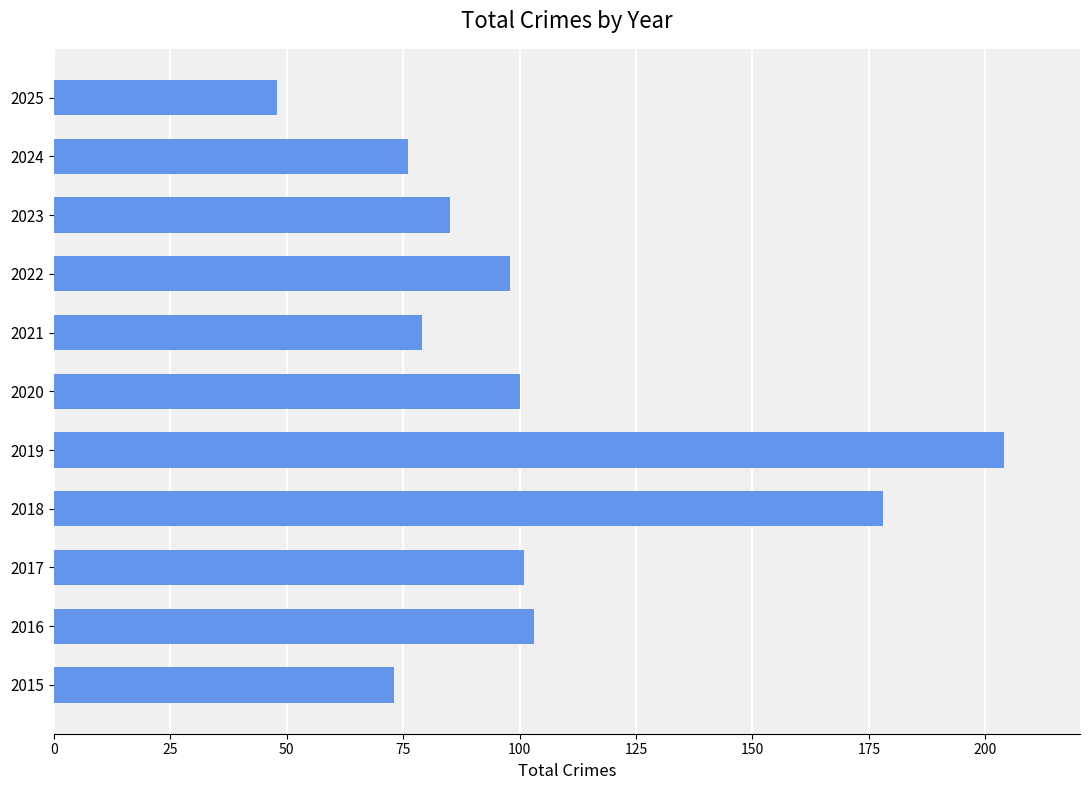

What is the approximate value at 2018?

178